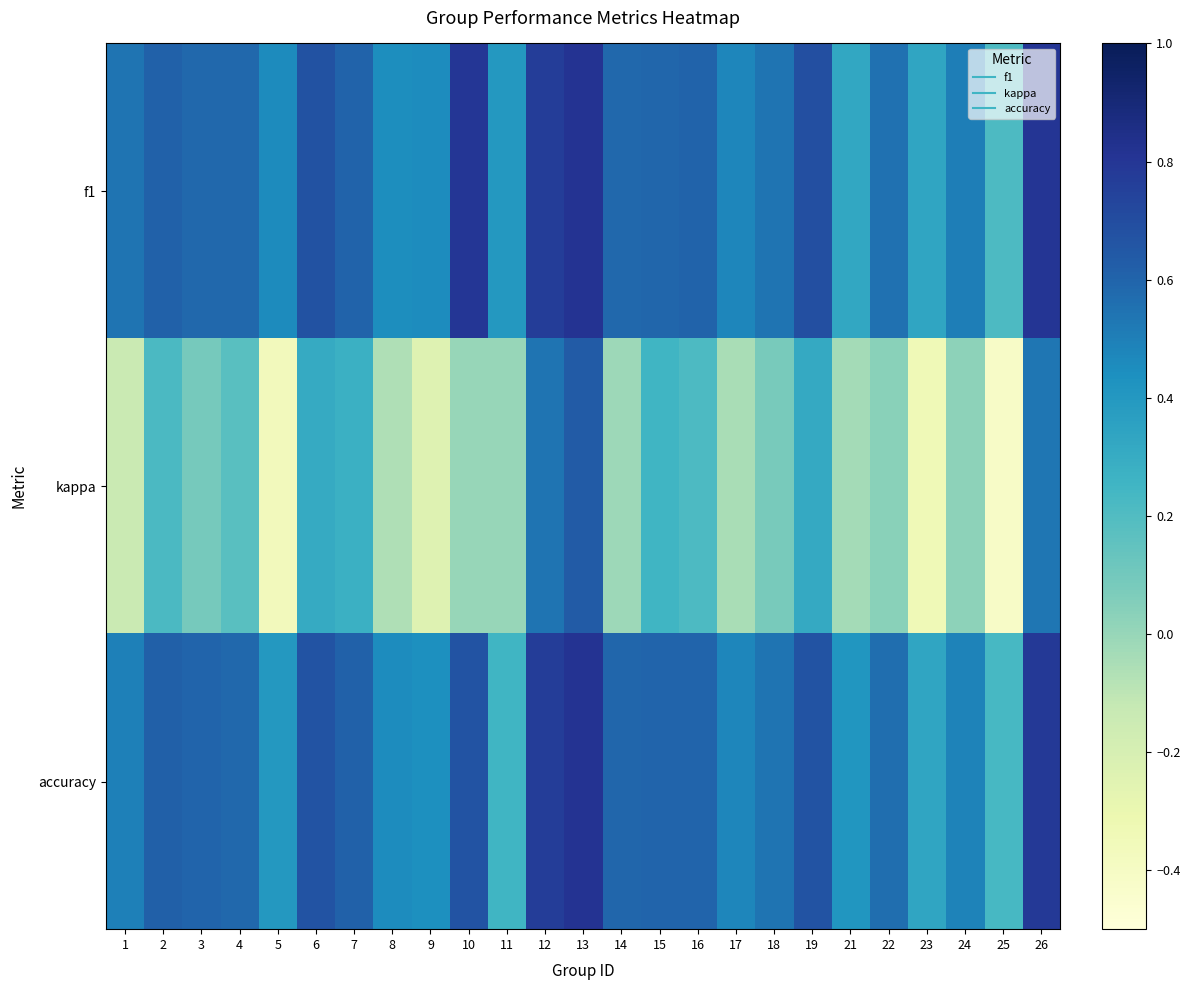

At how many categories does at least one series exceed 0?

25